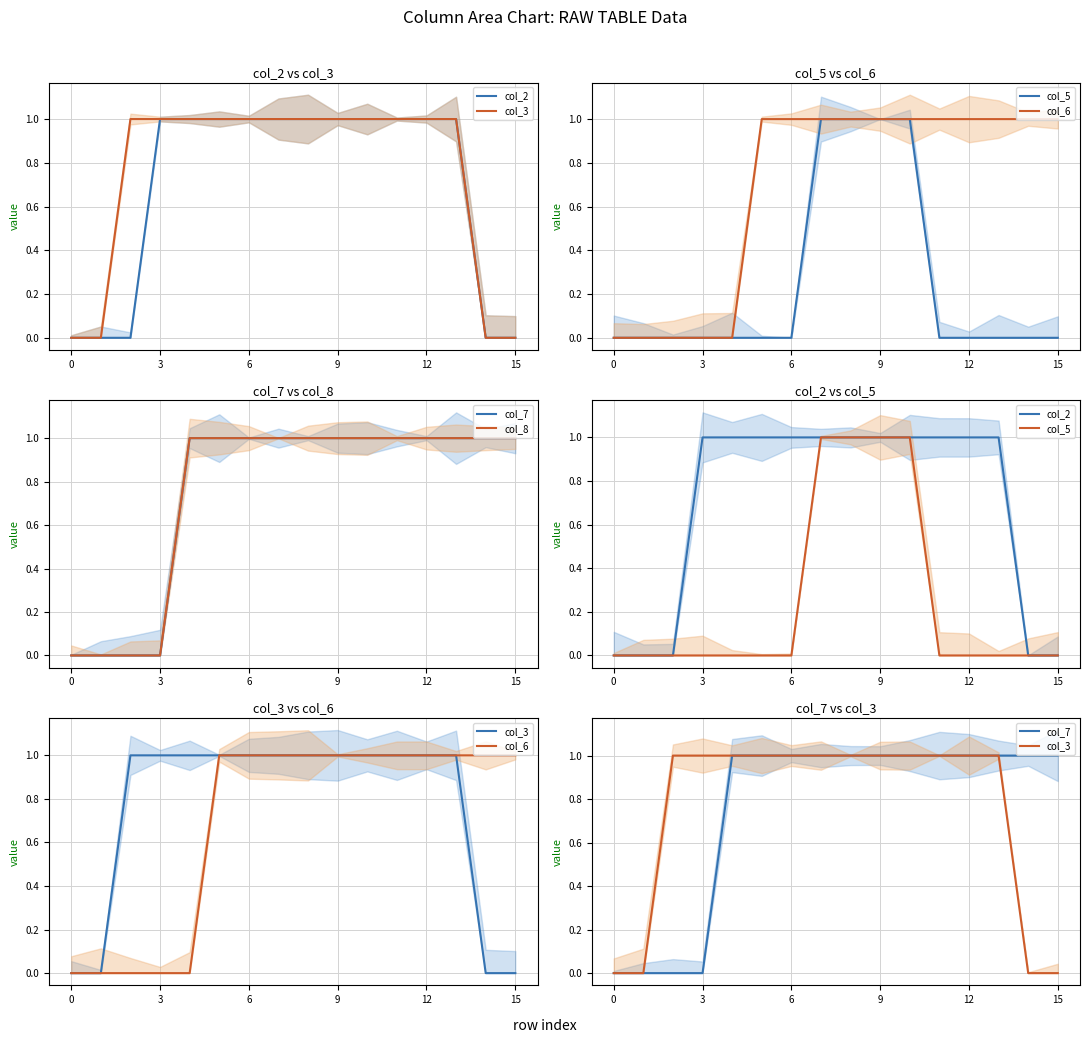

The value of col_6 at 6 is -1. True or false?

False